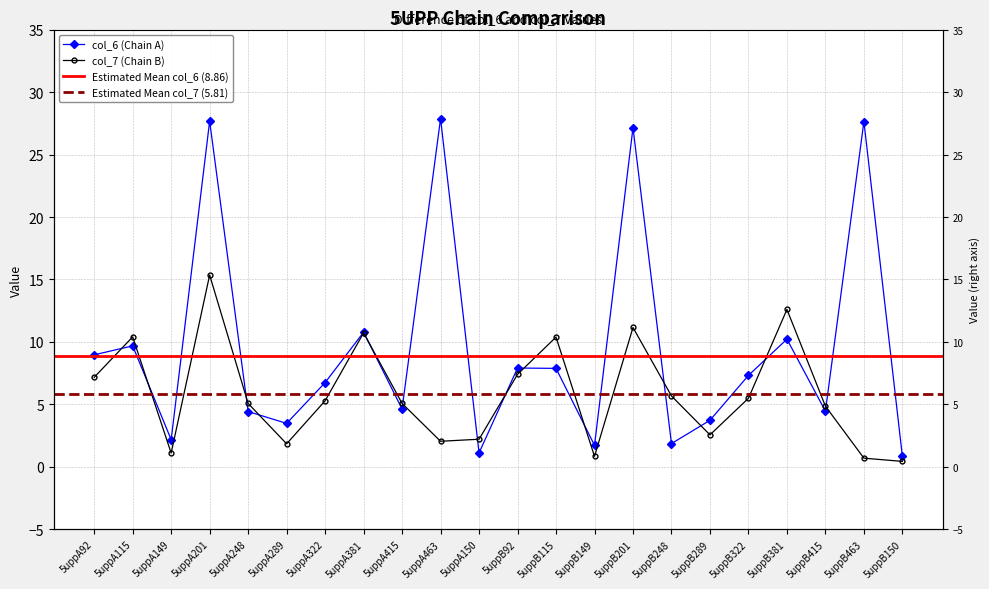

Which series ends up on top after the final intersection of col_6 and col_7?

col_6